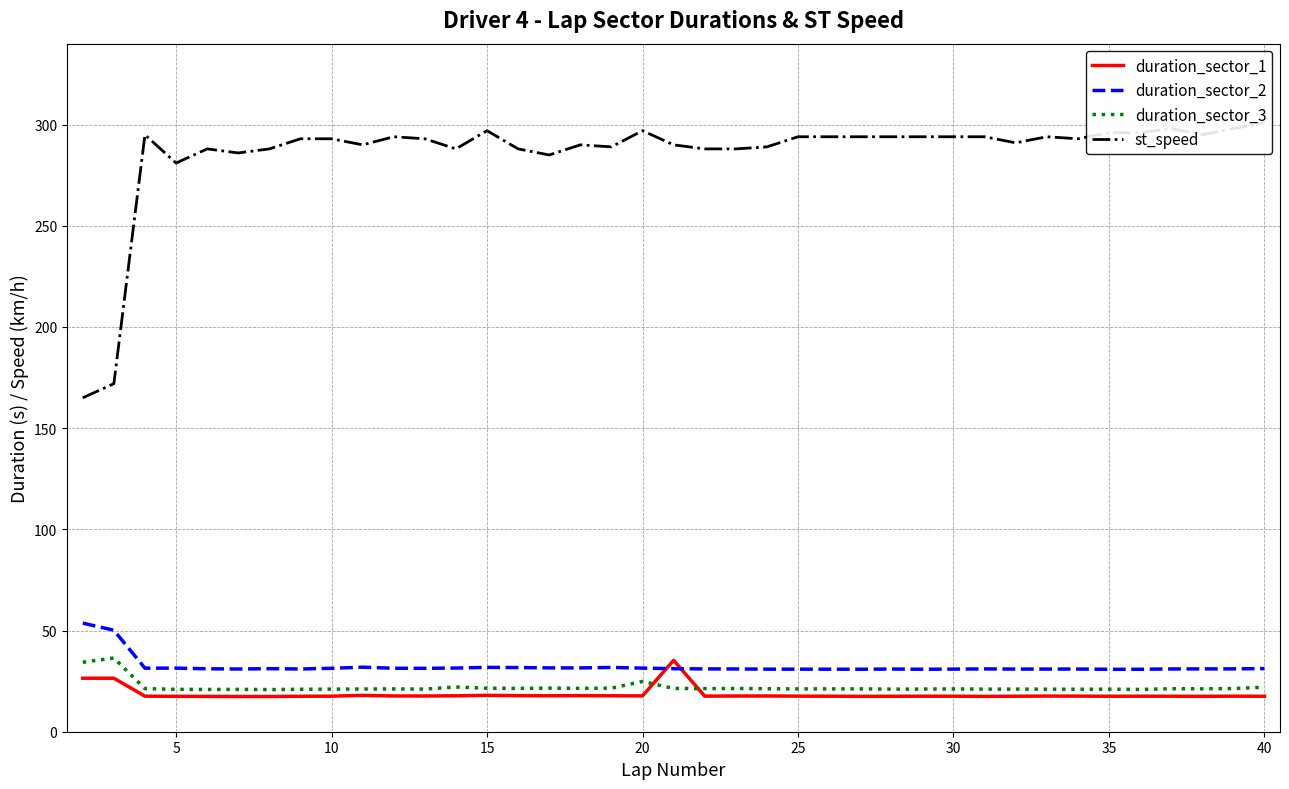

What is the difference between the maximum and minimum values in the duration_sector_3 series?

15.6